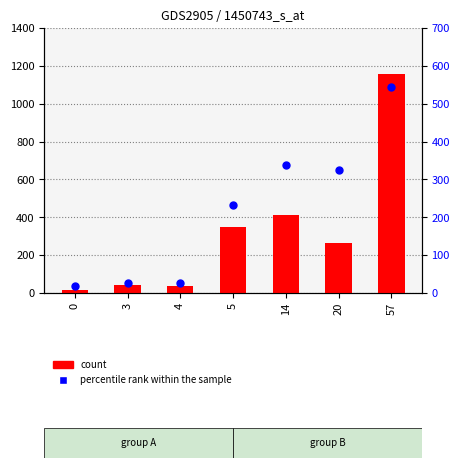

Is the value of count at 20 greater than the value of percentile rank within the sample at 0?

Yes